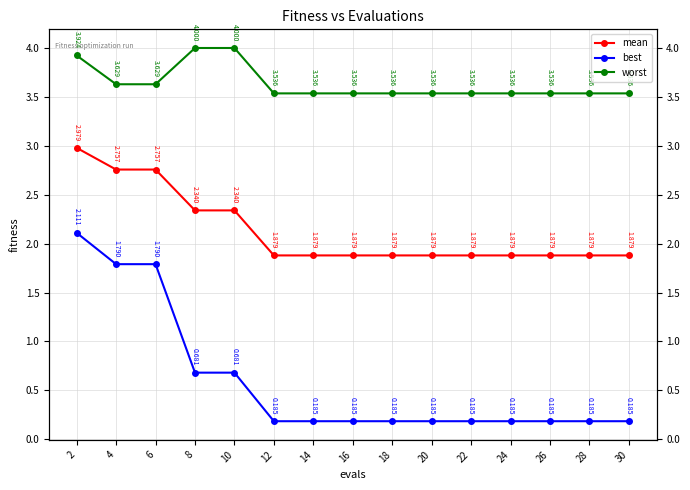

What is the total value across all series at 30?

5.6